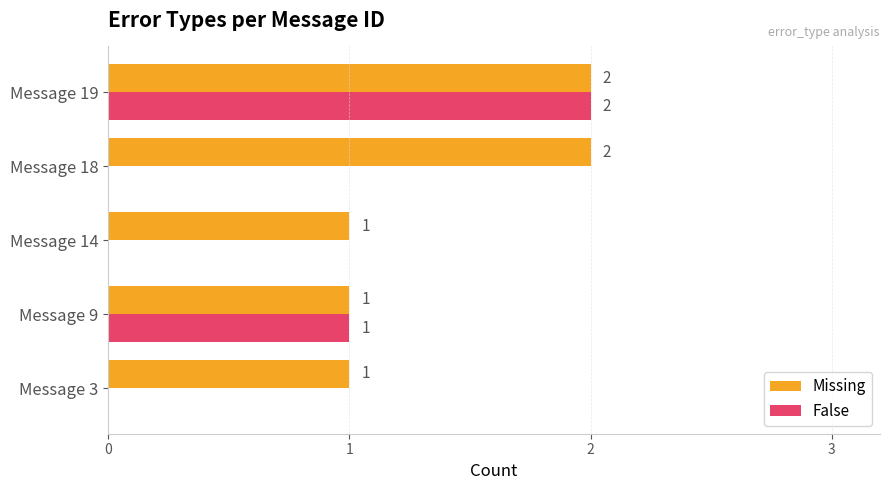

The value of False at Message 18 is 0. True or false?

True